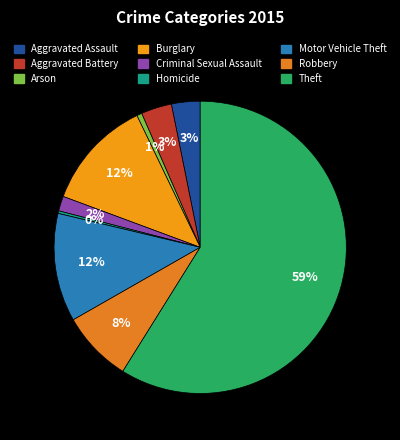

Between Aggravated Battery and Arson, which is larger?

Aggravated Battery